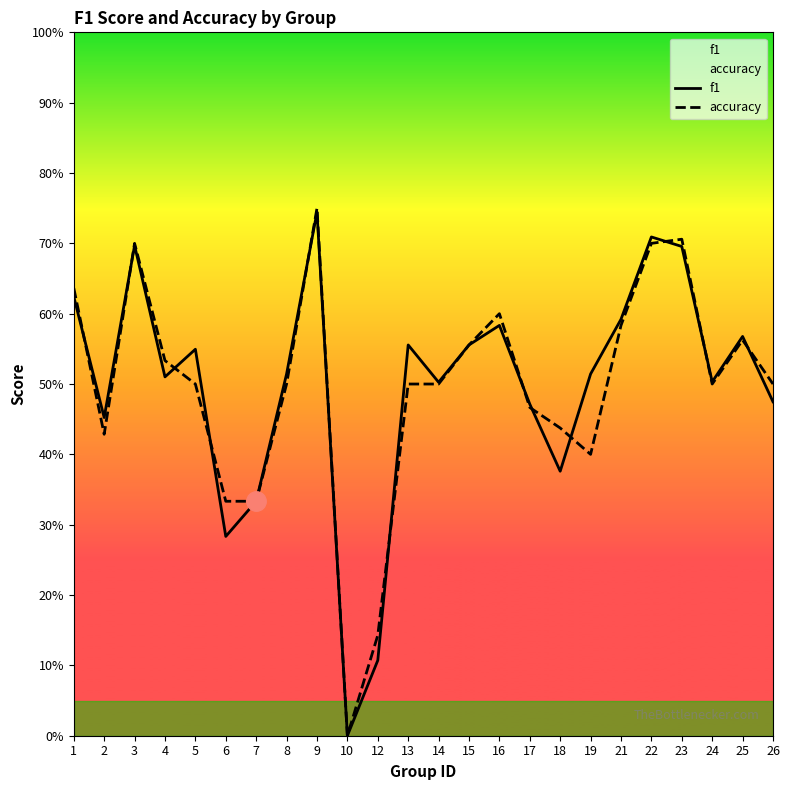

What is the value of the accuracy point at the 19th from the left?

0.6